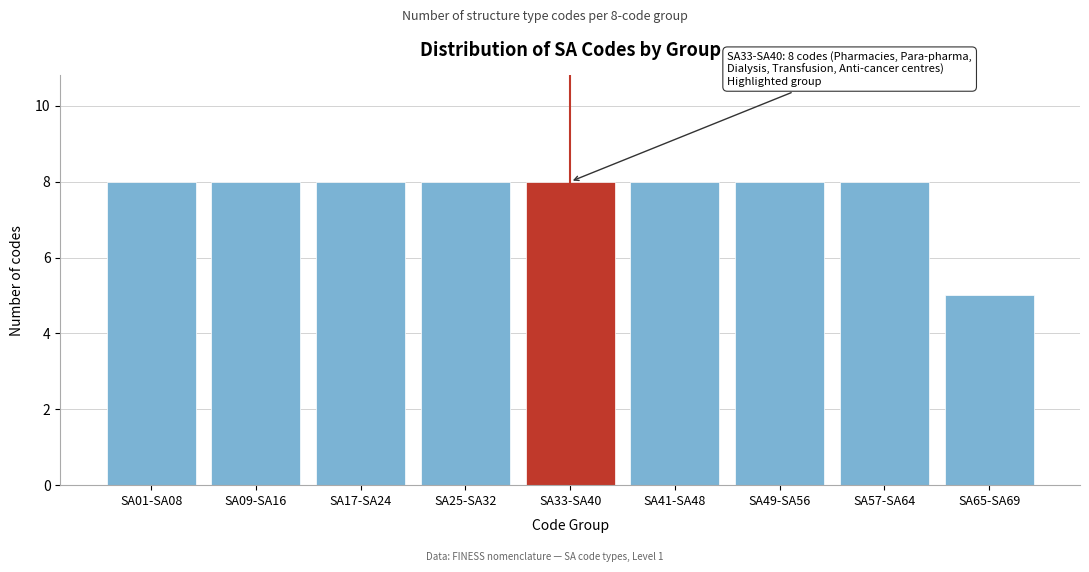

Reading right to left, extract all data points from this chart.

5	8	8	8	8	8	8	8	8